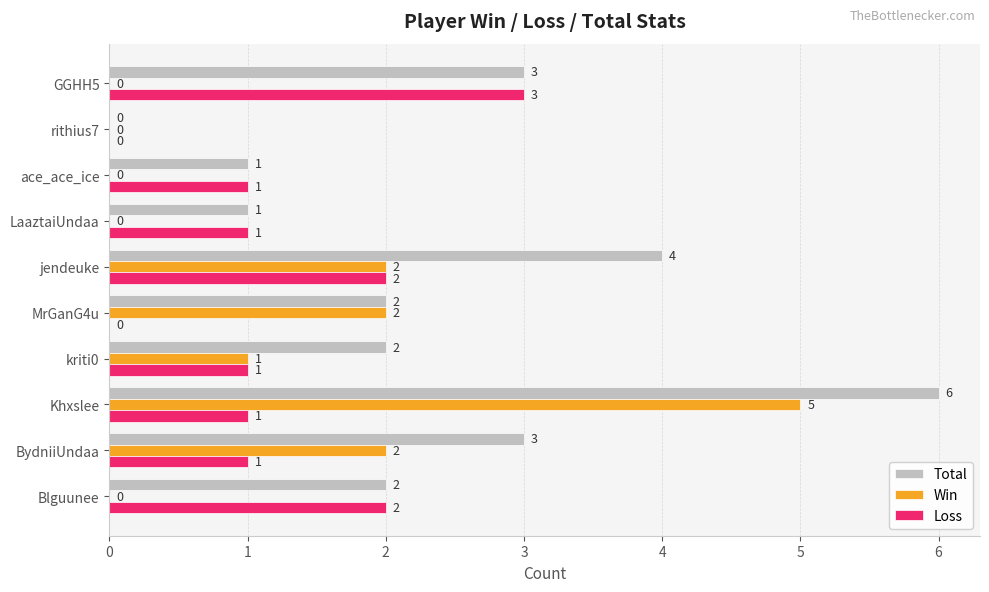

What is the highest value of the Win series?

5